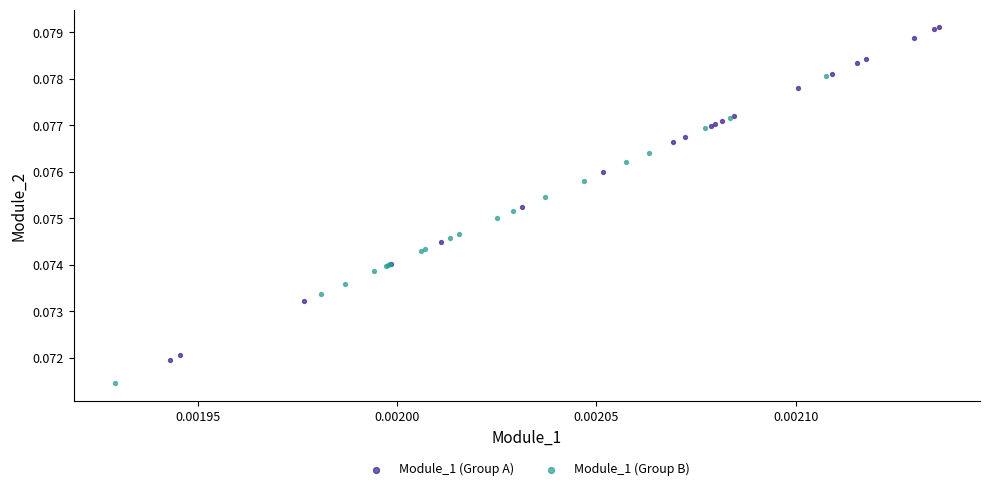

Which series reaches the maximum Y coordinate?

Module_1 (Group A)